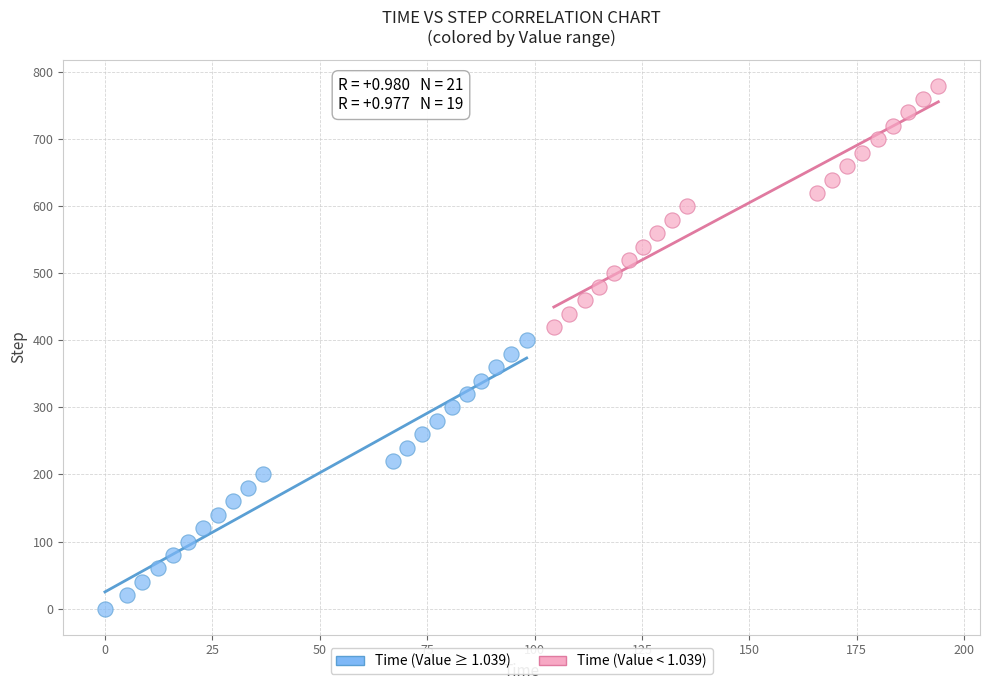

Which series has the largest Y range (max minus min)?

Time (Value ≥ 1.039)